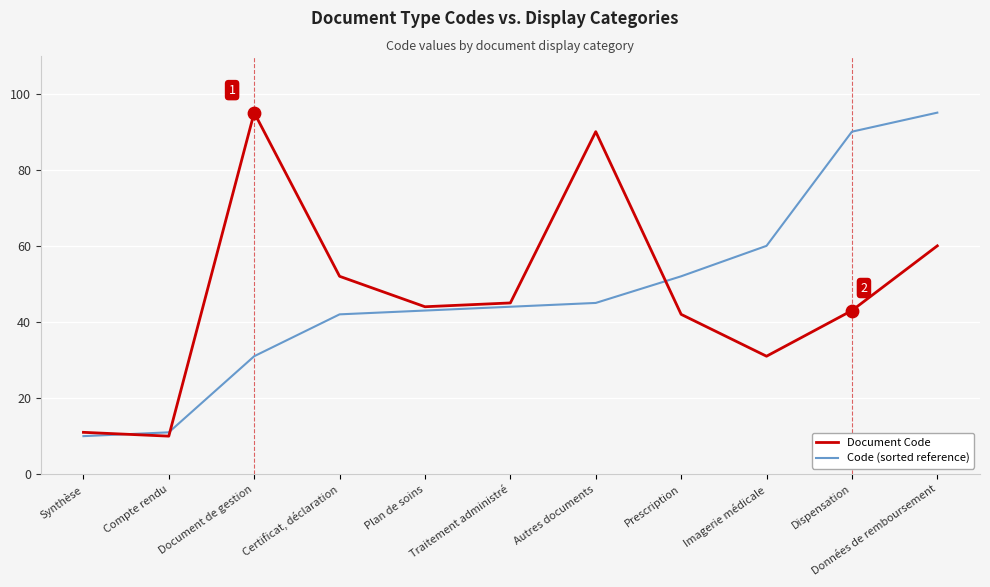

At which category is the sum across all series the highest?

Données de remboursement